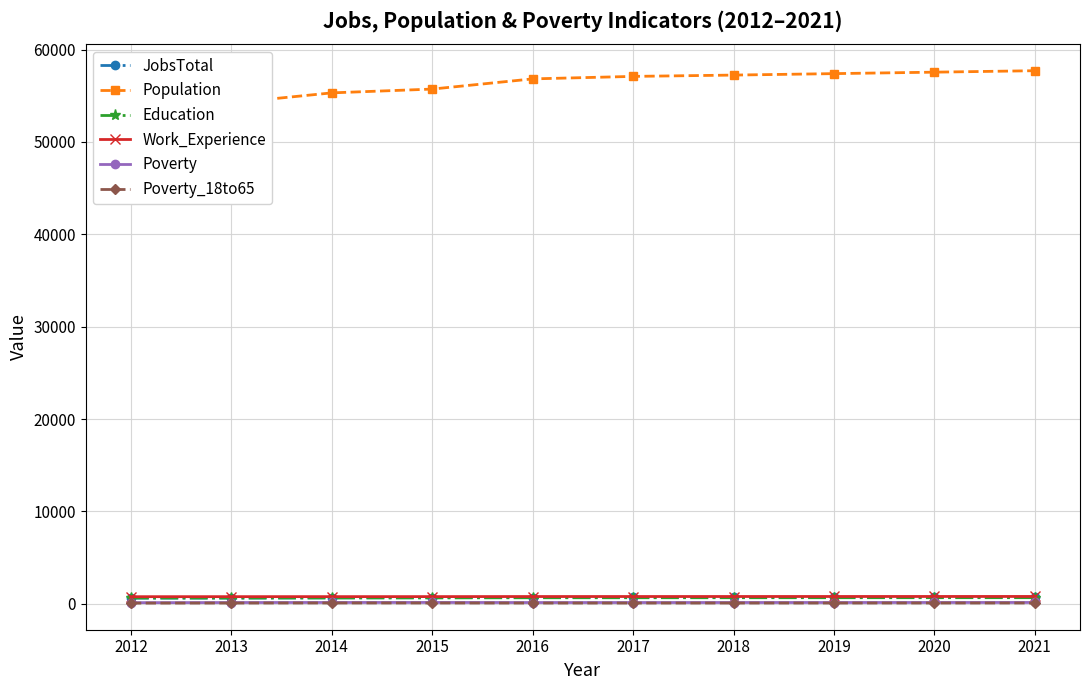

Where is Education nearest to the value 636?

2015